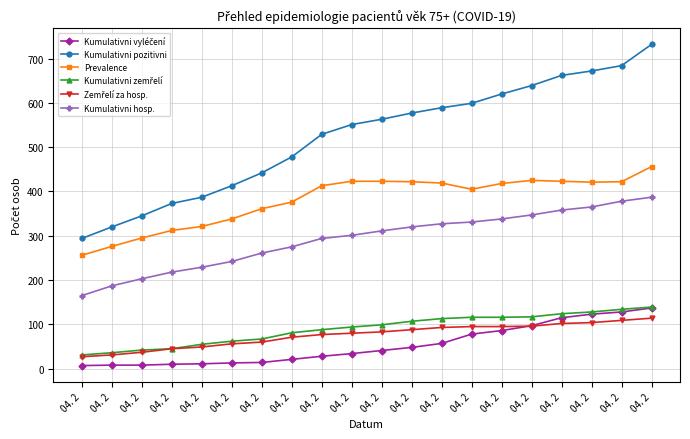

How many distinct data groups are displayed?

6